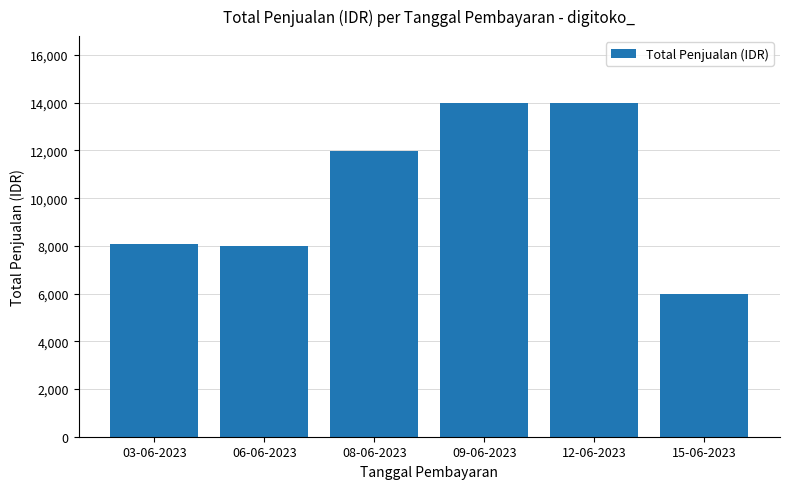

How many bars are there in total?

6